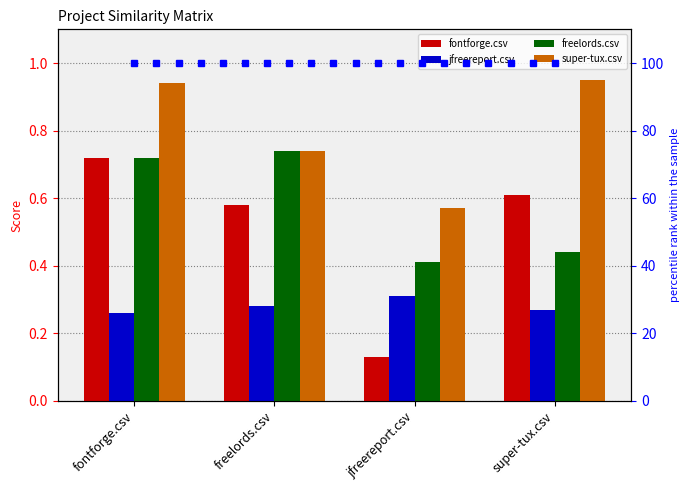

What position from the right is jfreereport.csv?

2